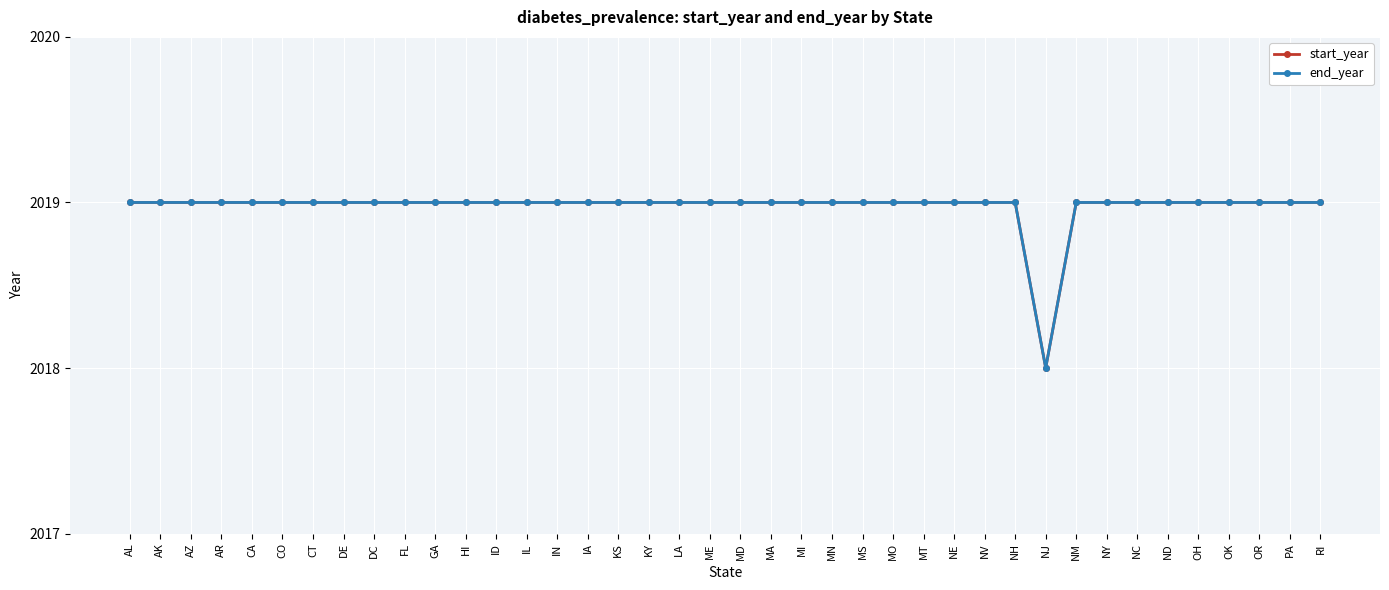

At how many categories does at least one series exceed 2018?

39